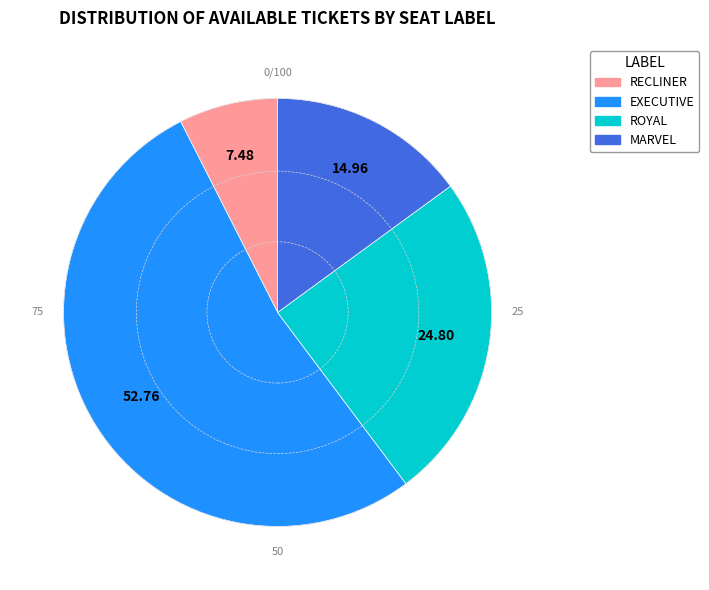

Rank the categories by value from highest to lowest.

EXECUTIVE, ROYAL, MARVEL, RECLINER